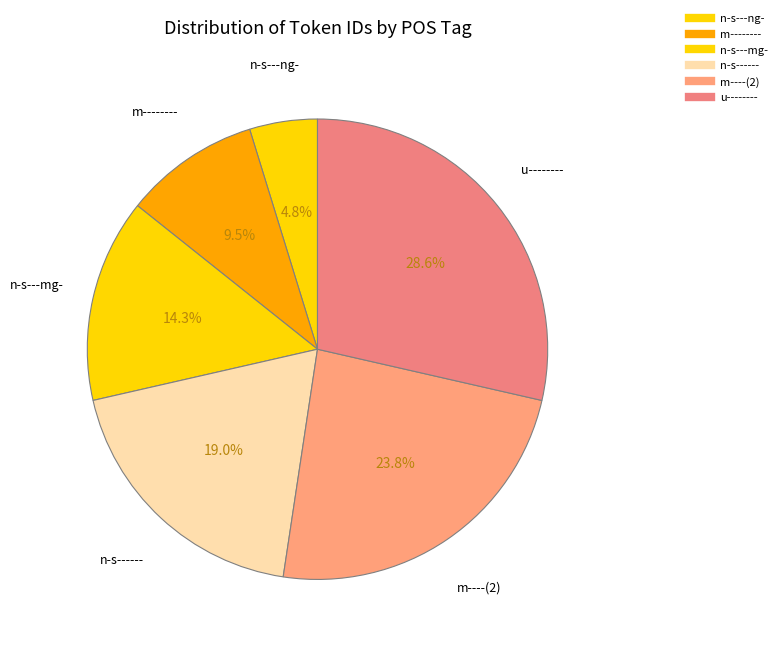

How many segments does this pie chart have?

6